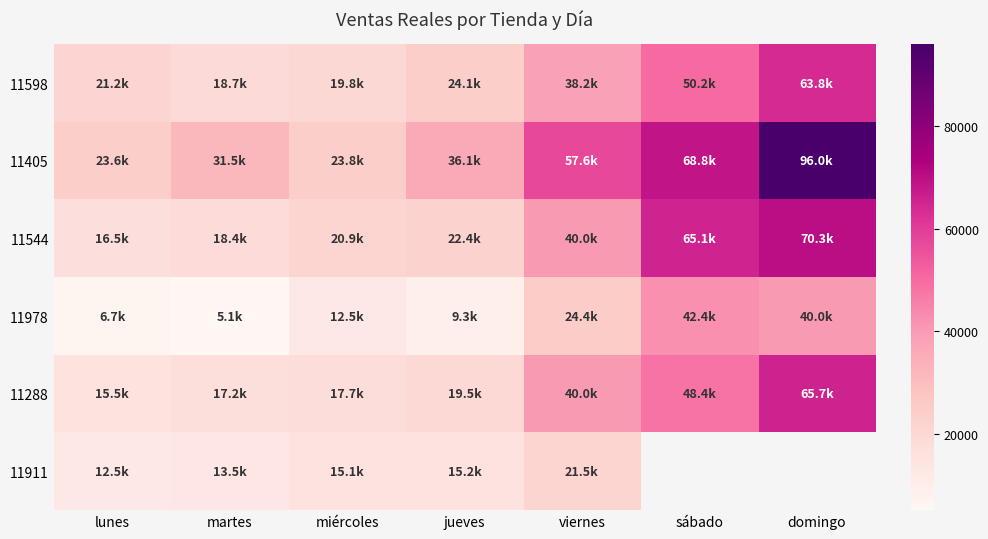

Between lunes and miércoles, which is larger?

lunes